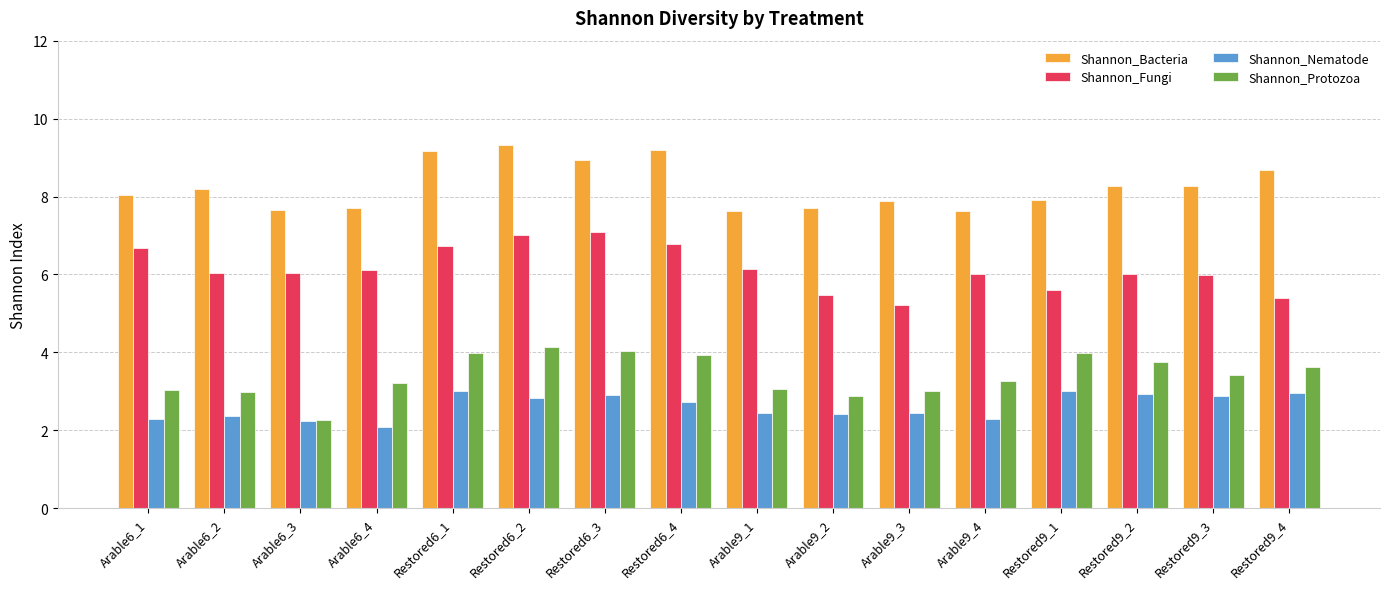

Are the bars grouped side by side (vs. stacked)?

Yes